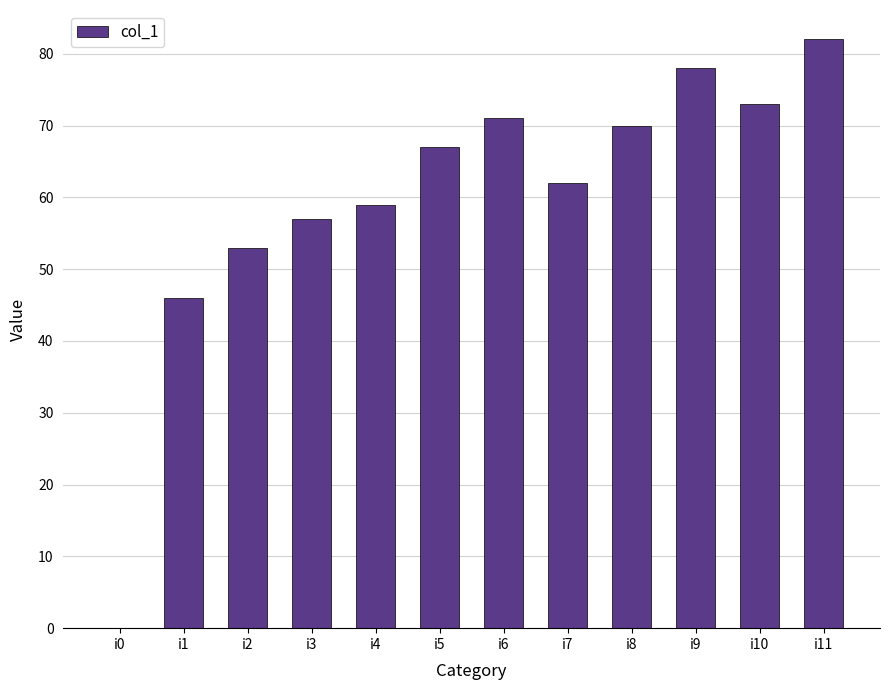

Between i5 and i8, which is larger?

i8